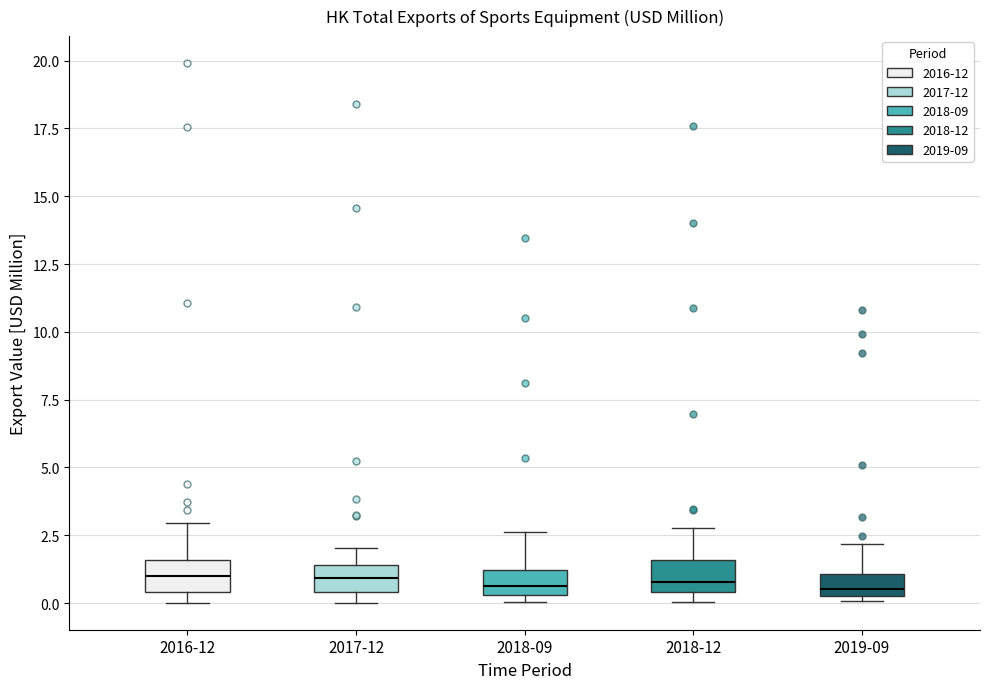

Where is the upper edge of the box for 2018-09 on the y-axis? The values are not printed on the chart, so give them approximately, as read against the axis.

1.0